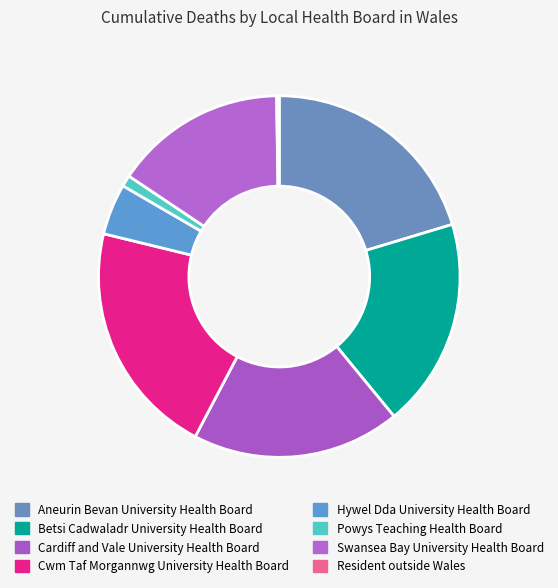

How many slices are in this pie chart?

8